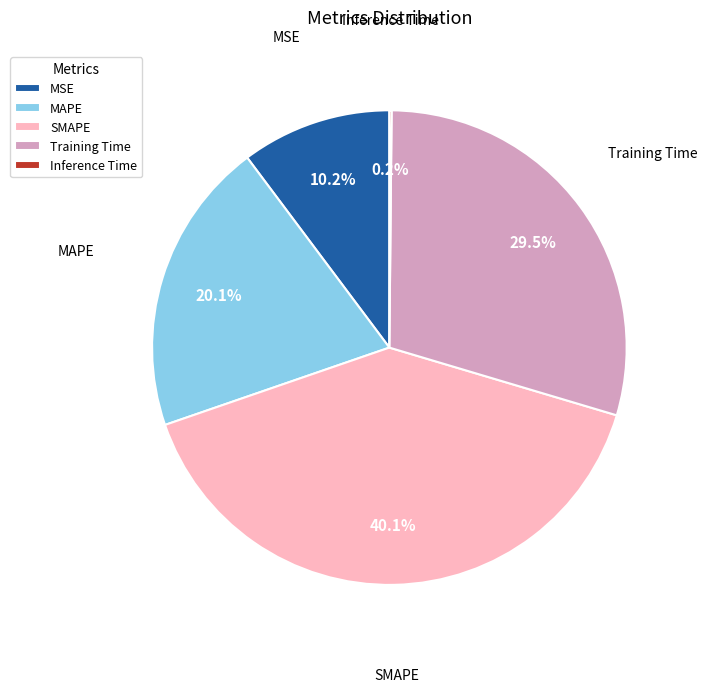

How much of the chart is everything except MSE?

89.8%